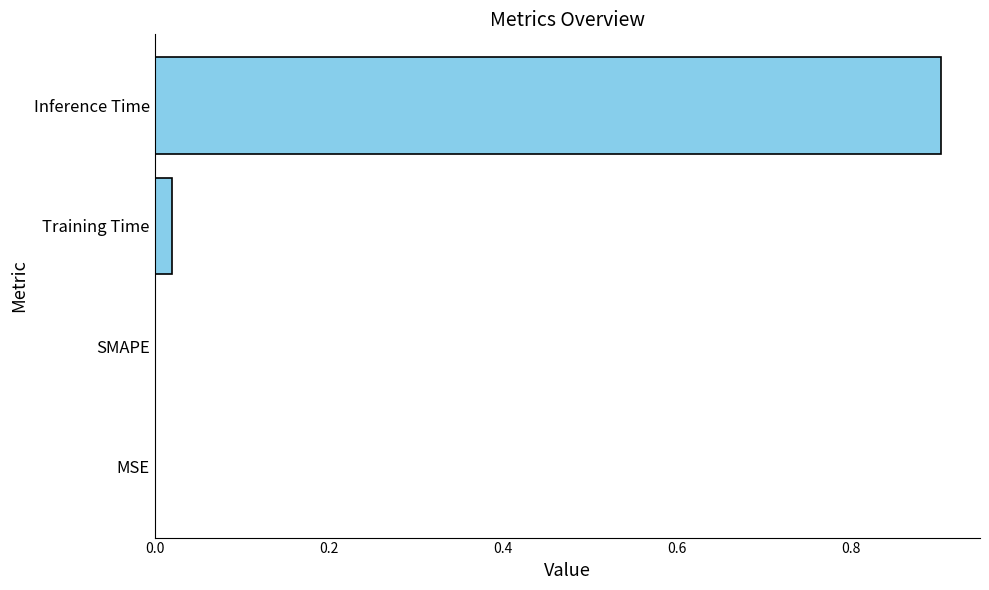

What is the sum of all values?

0.9